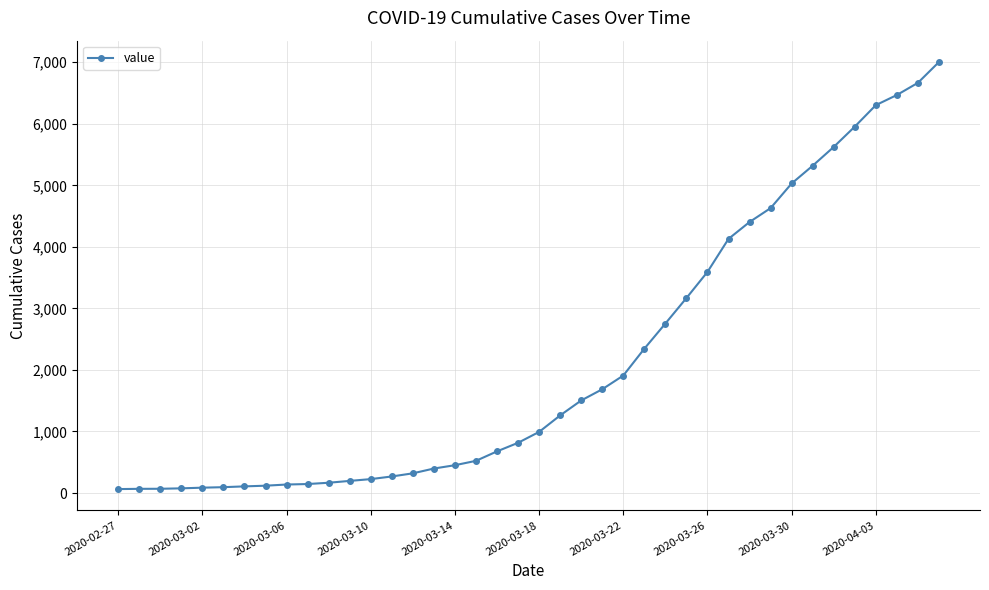

What is the maximum value shown in the chart?

7004